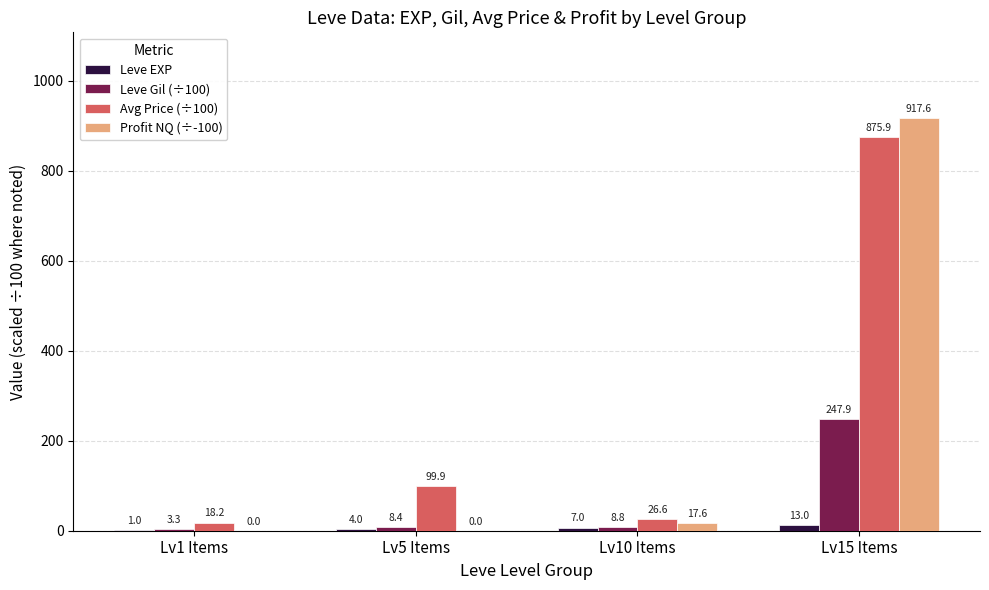

Which category has the highest value in the Leve EXP series?

Lv15 Items